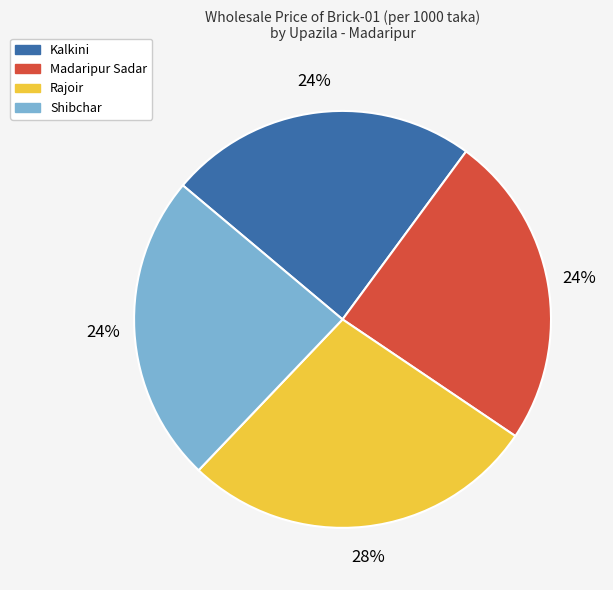

Which category has the biggest portion of the pie?

Rajoir